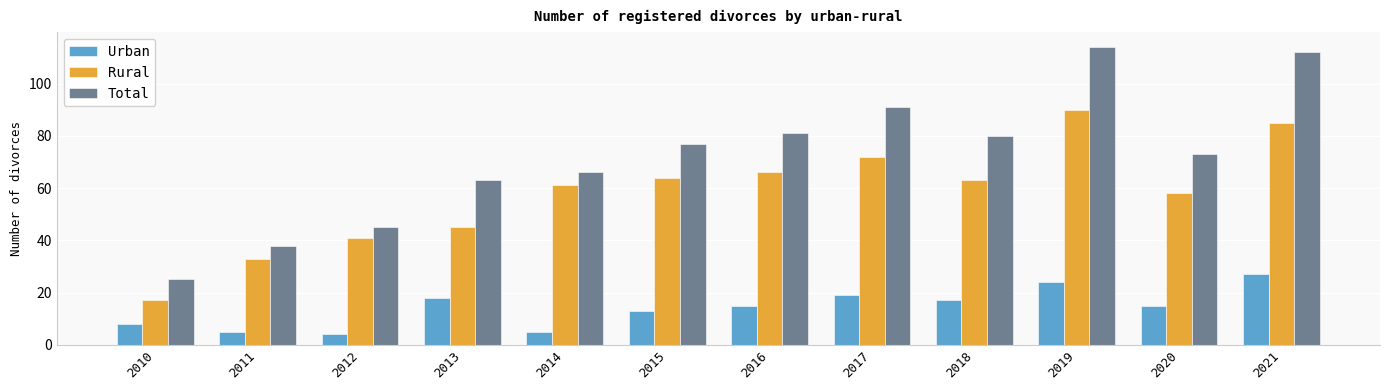

What value does the Rural series have at 2018, to the nearest 10?

60